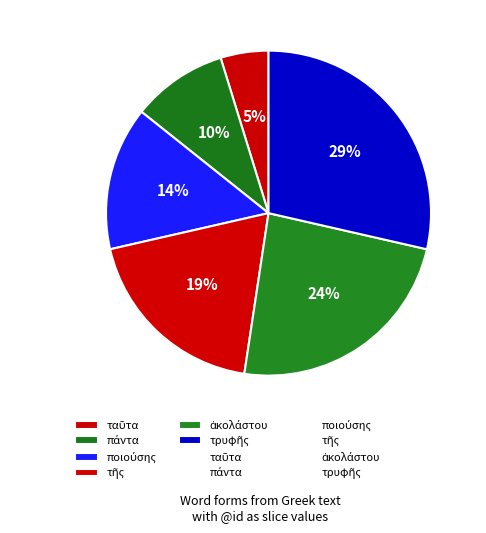

Is there a majority slice in this chart?

No